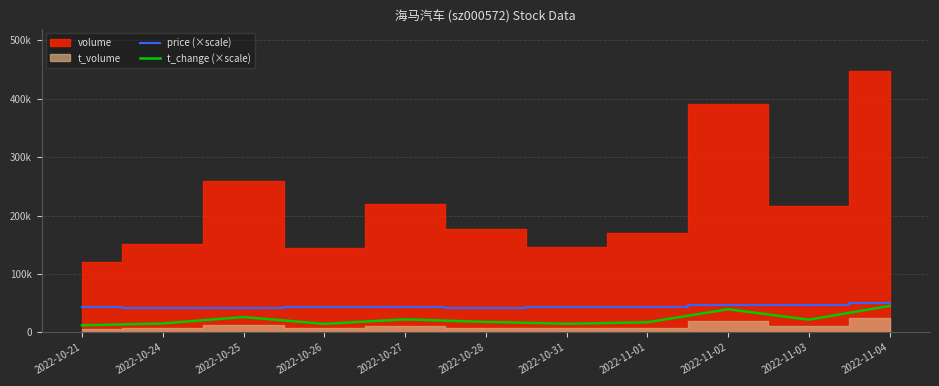

Where does the price (×scale) series first go above 43000?

2022-10-27